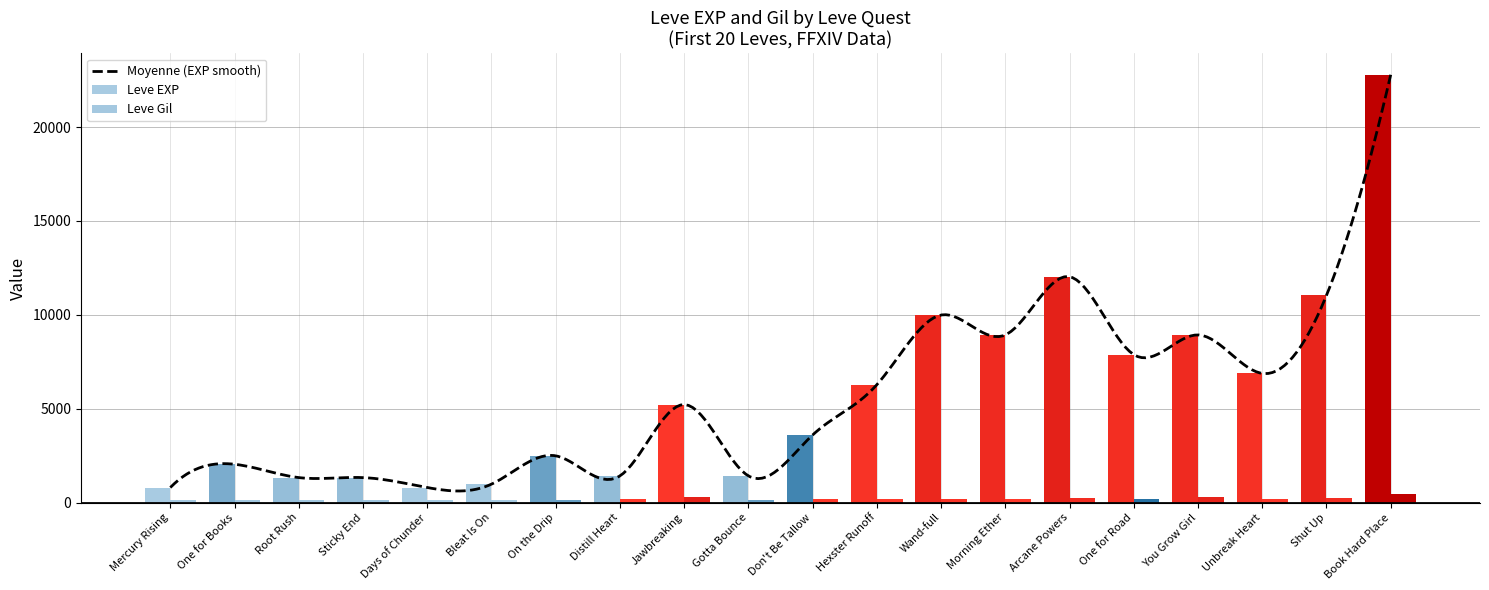

What is the total value across all series at Bleat Is On?

1092